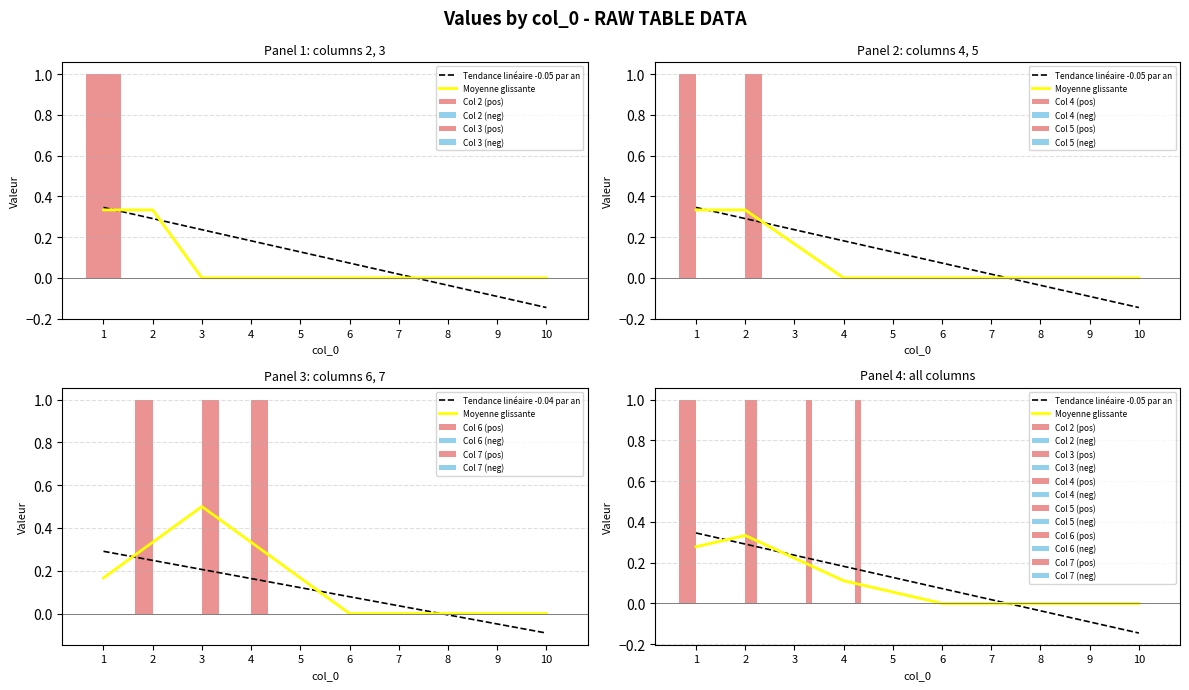

Which has a higher value, 1 or 8?

1